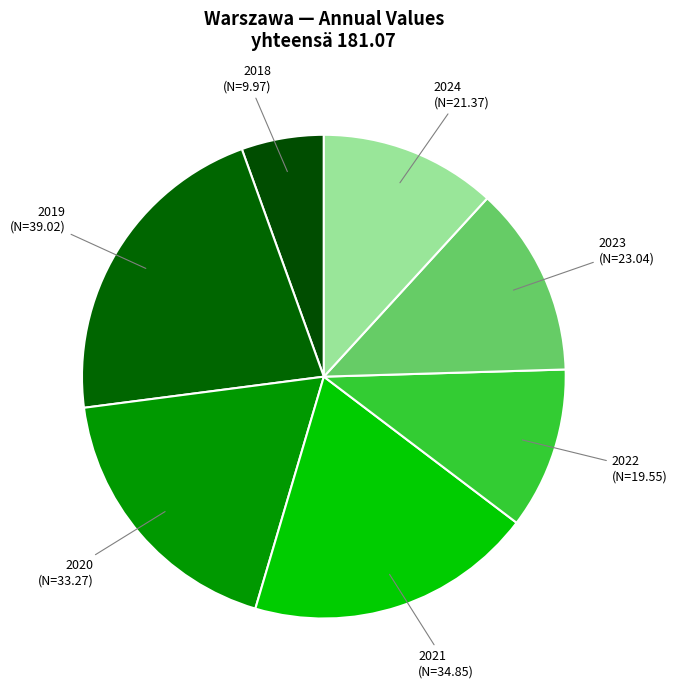

What is the smallest slice in the pie chart?

2018